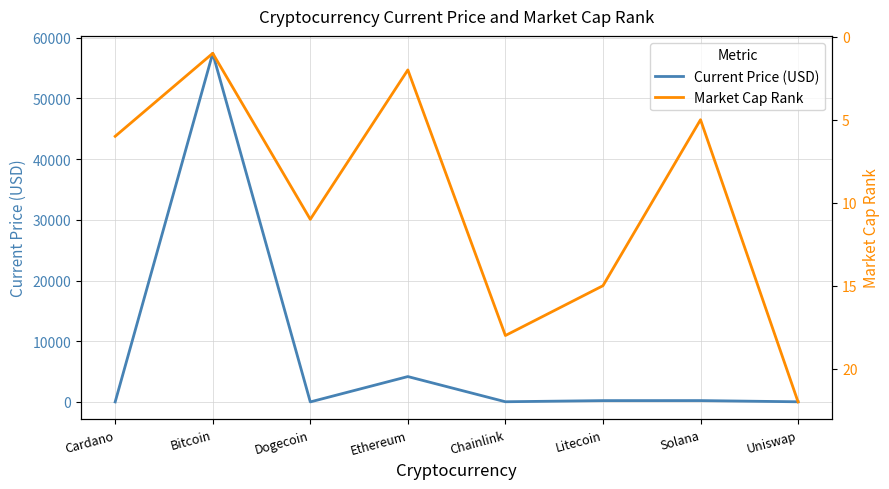

What is the difference between the second highest and second lowest values in the Current Price (USD) series?

4176.0